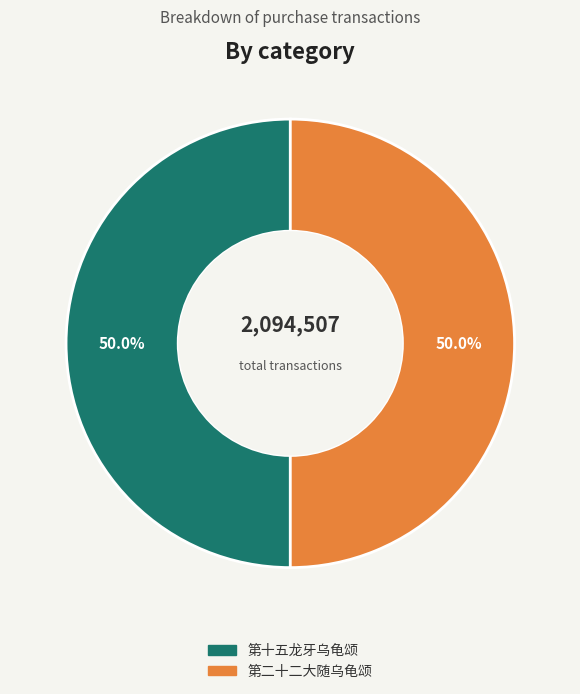

What percentage do 第二十二大随乌龟颂 and 第十五龙牙乌龟颂 together represent?

100.0%